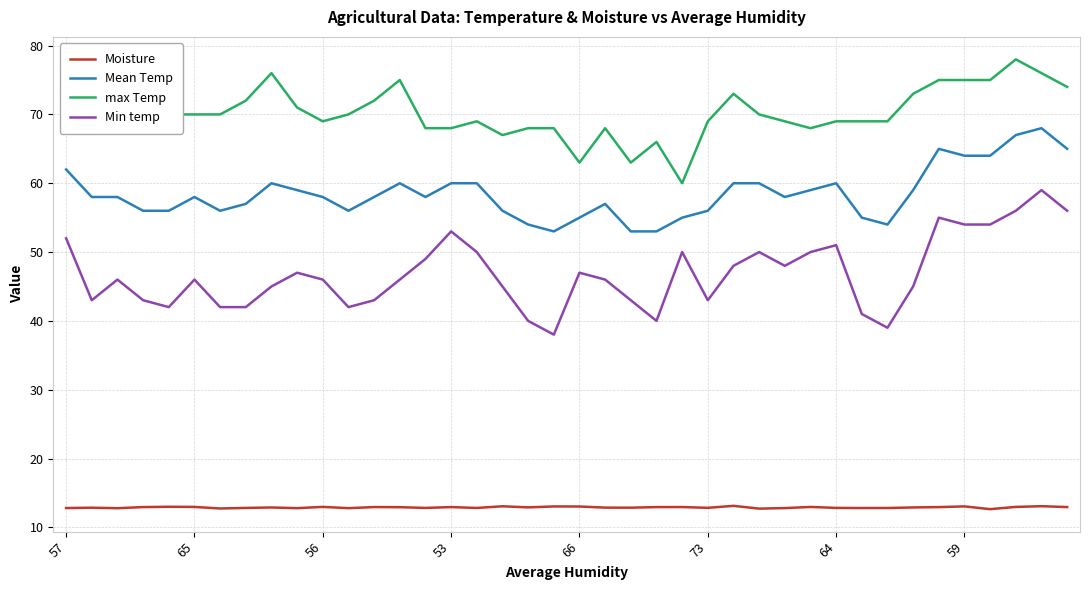

What is the difference between the maximum and minimum values in the max Temp series?

18.0